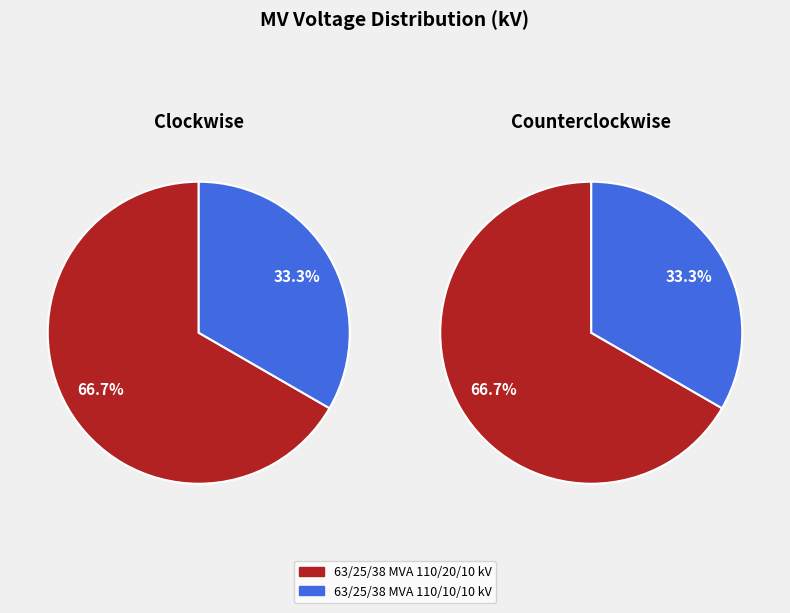

Rank the categories by value from lowest to highest.

63/25/38 MVA 110/10/10 kV, 63/25/38 MVA 110/20/10 kV